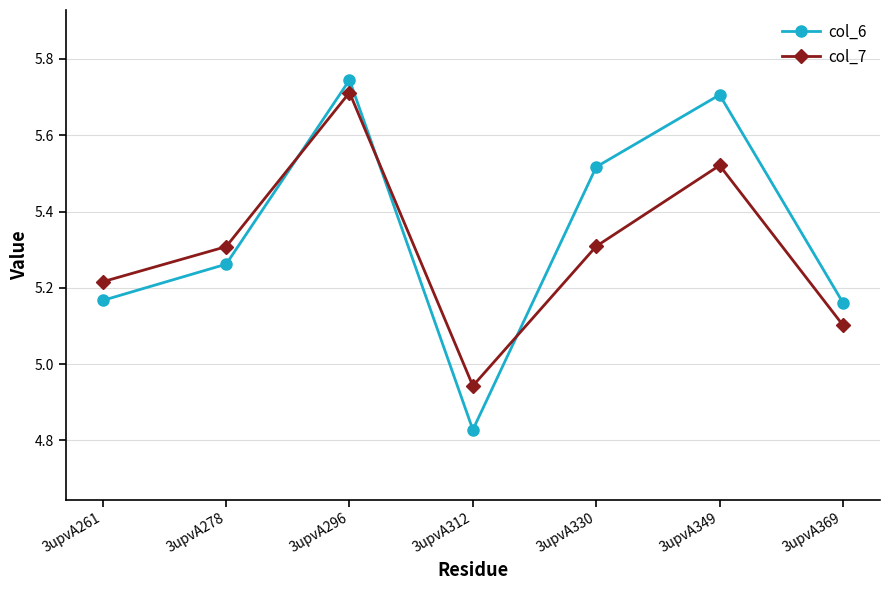

Is this an area chart (filled region under the line)?

No